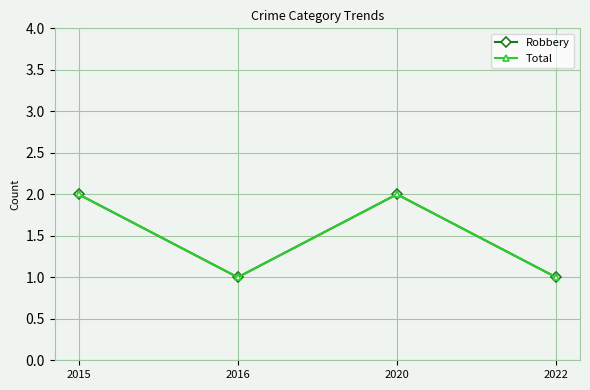

In Total, how many points are higher than both neighbors (excluding endpoints)?

1